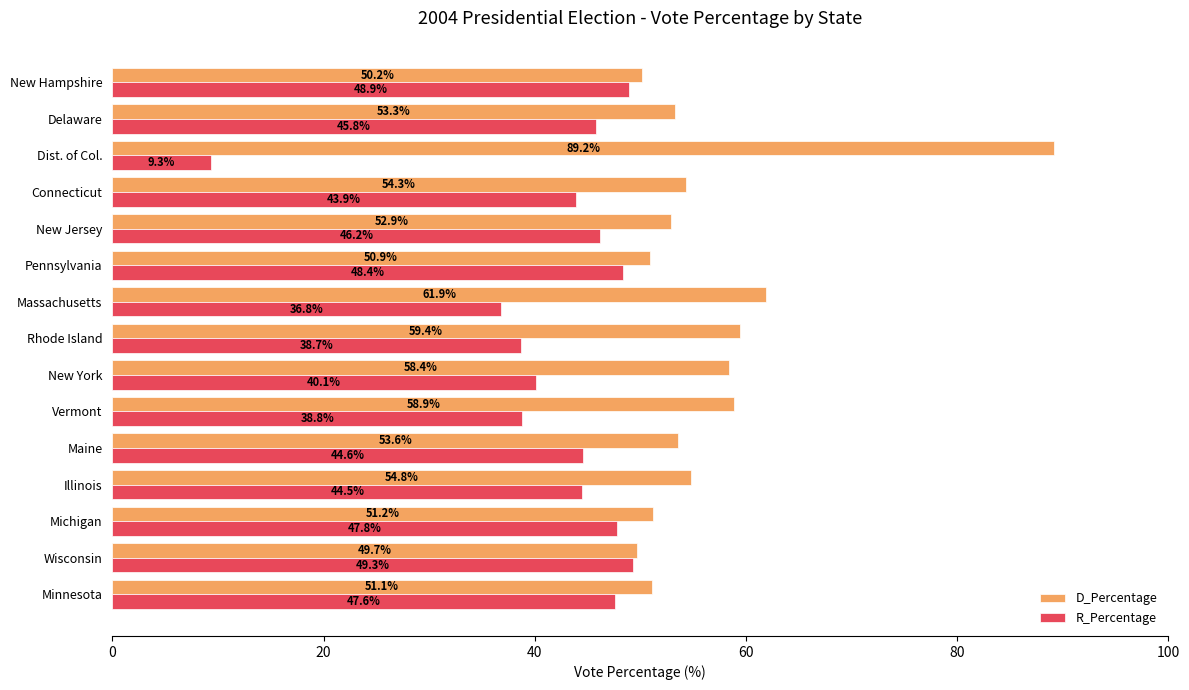

What is the total value across all series at New York?

98.5